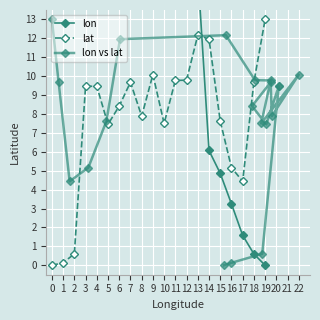

What is the difference between the maximum and minimum values in the lat series?

13.0